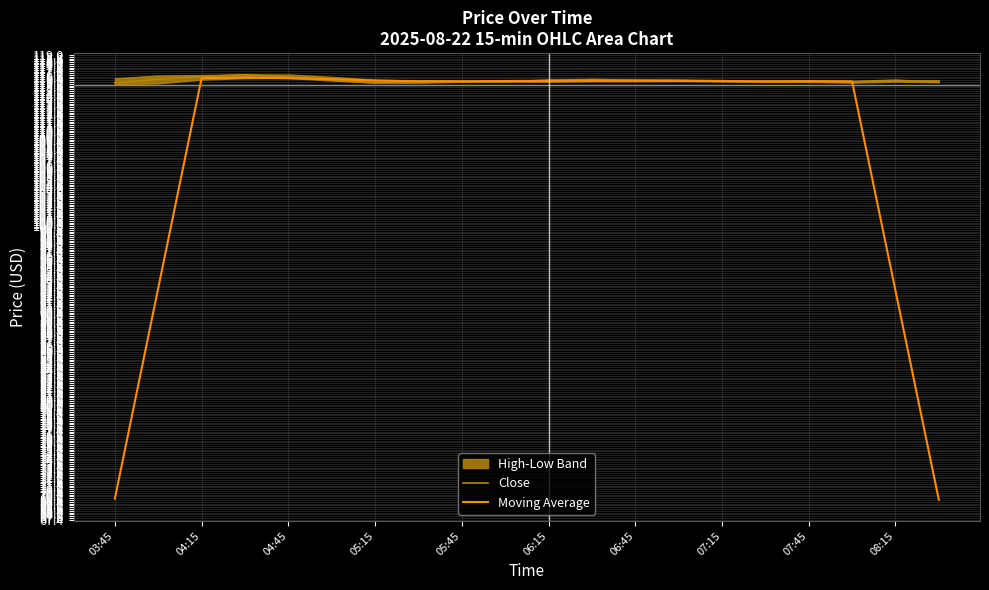

What is the sum of the Close values at 08:15 and 06:15?

232.4